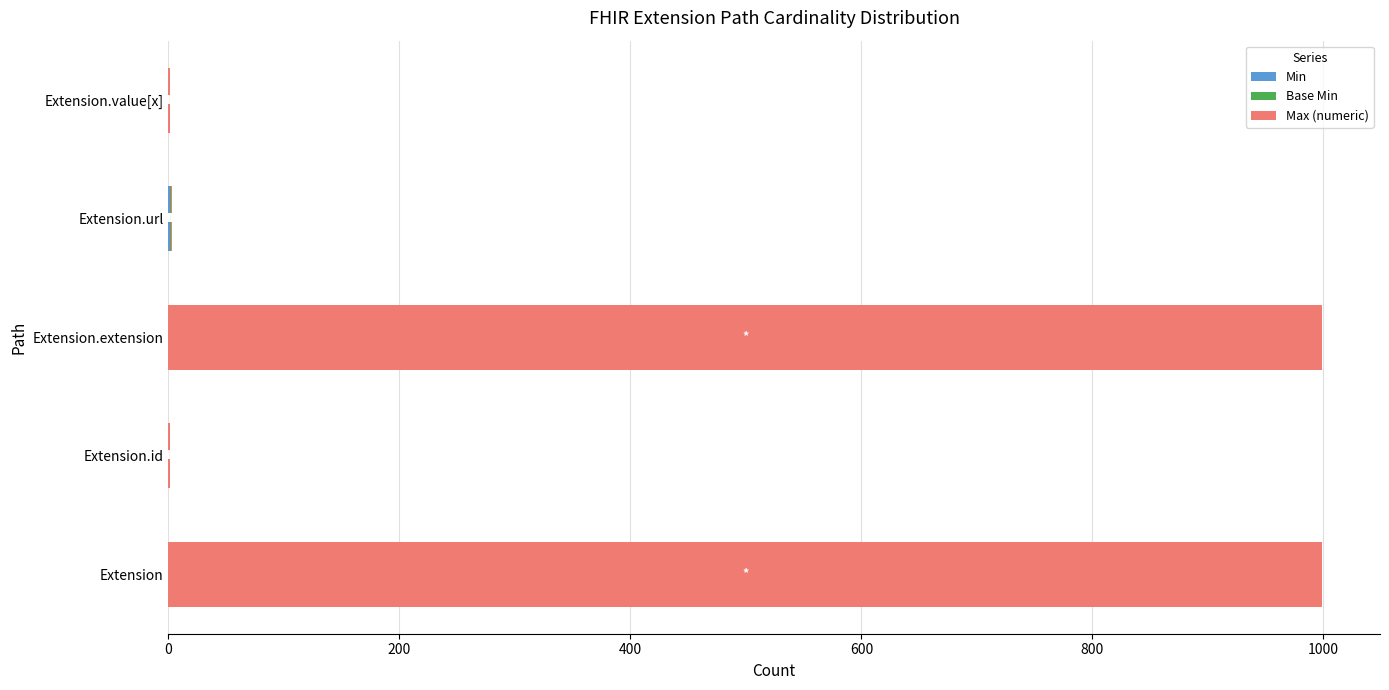

What is the difference between the second highest and minimum values in the Max (numeric) series?

998